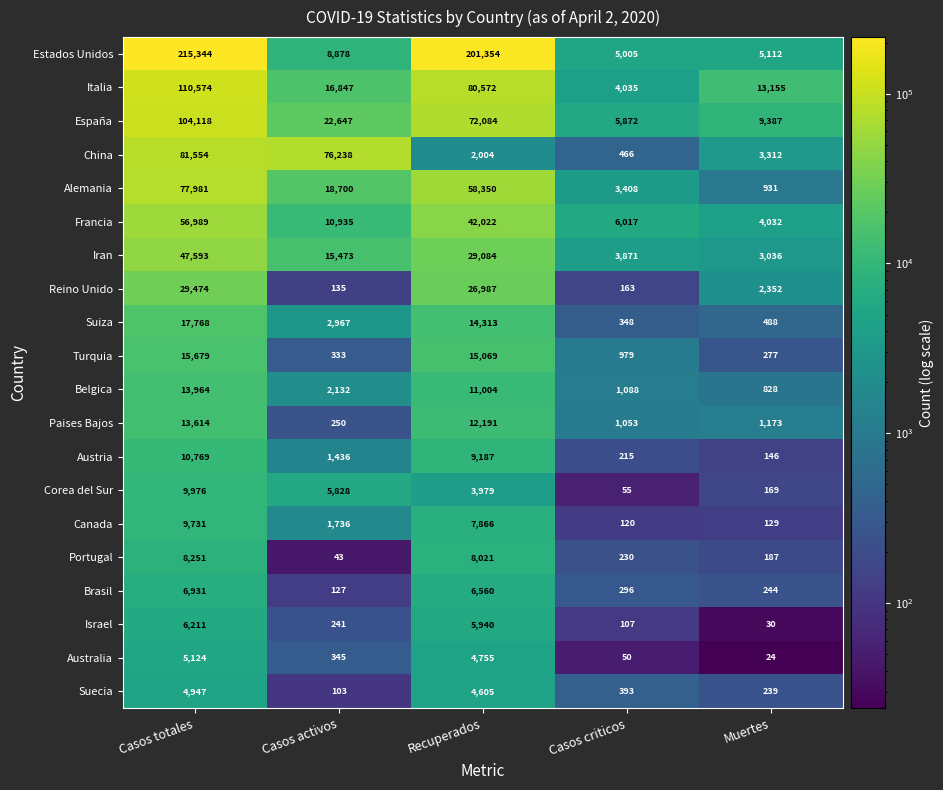

What is the greatest value displayed?

215344